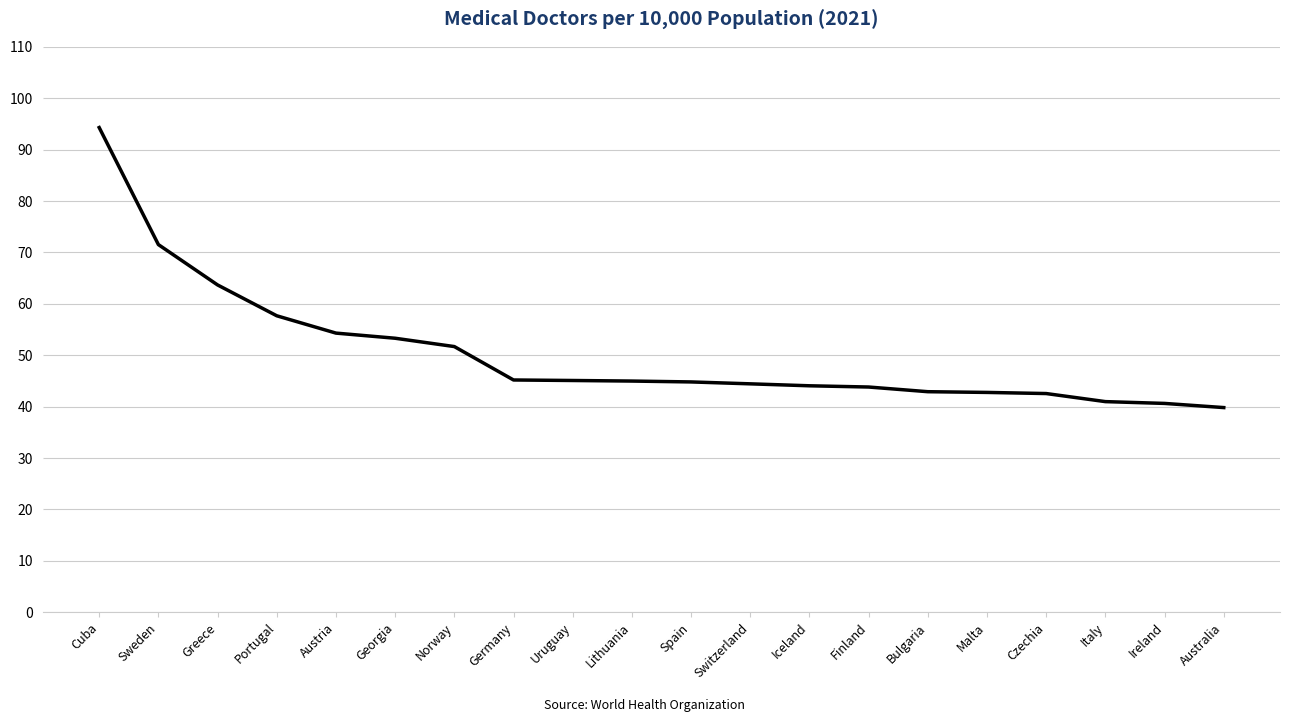

What is the smallest value displayed?

39.8